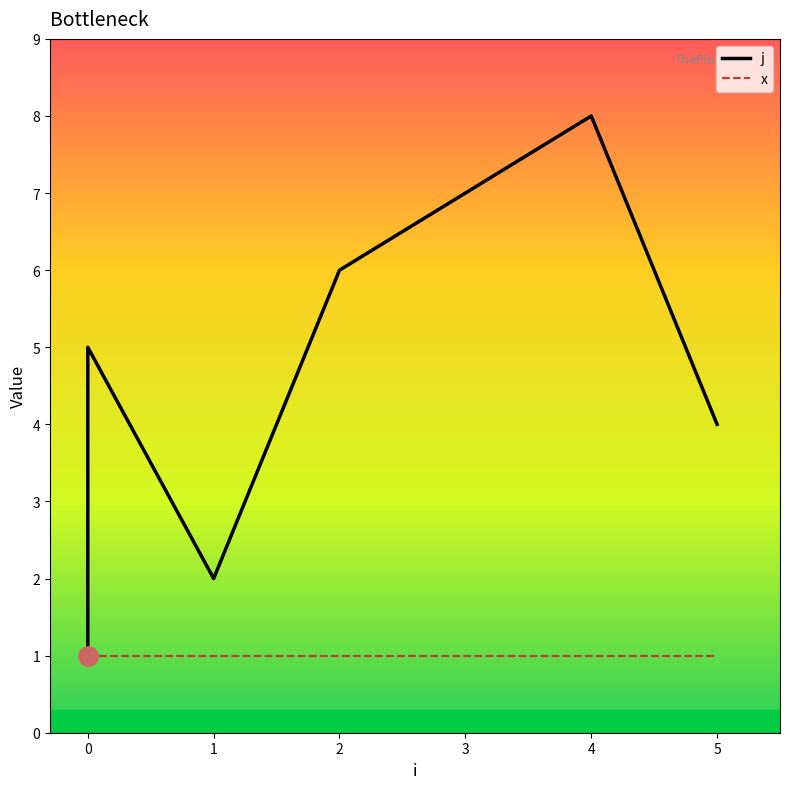

What are all the series names shown in the legend?

j, x